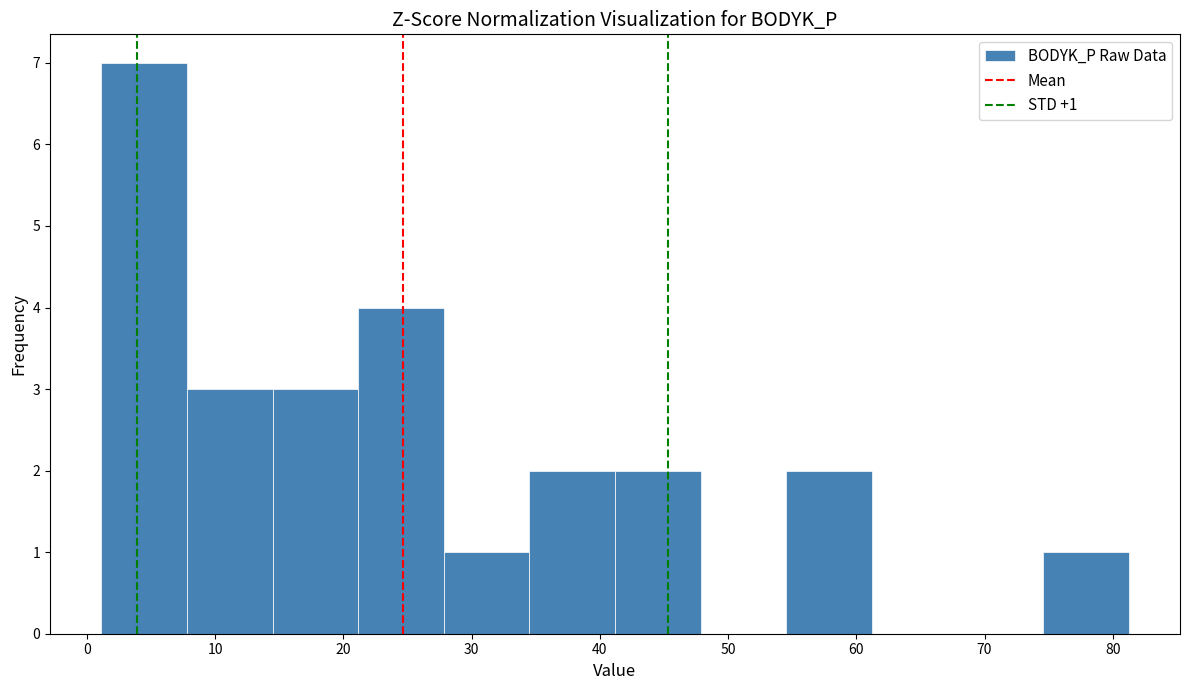

Over which range of the x-axis is the bar tallest?

1 to 8